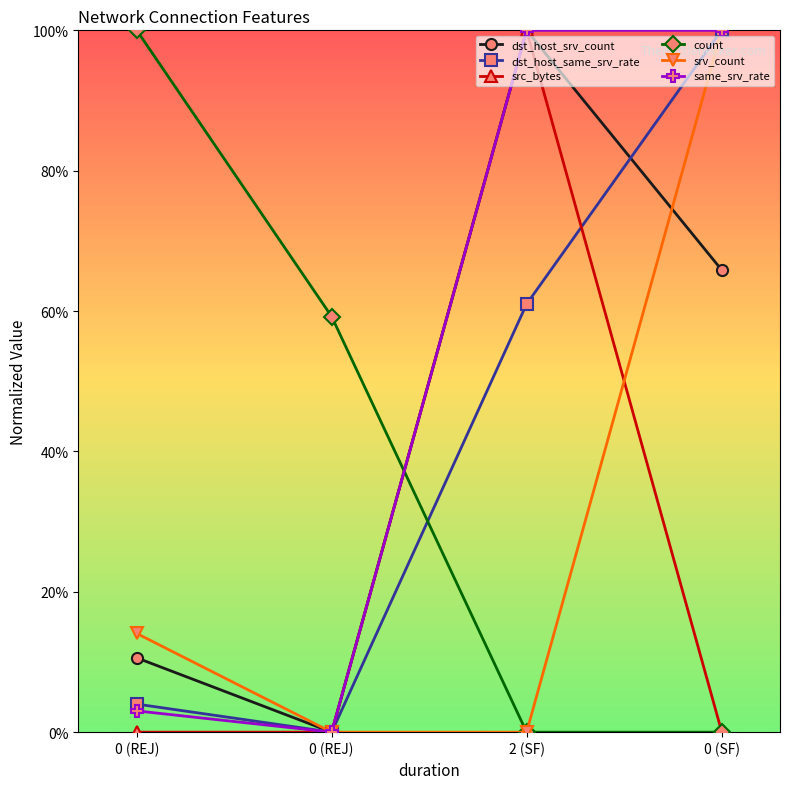

True or false: dst_host_srv_count and src_bytes intersect in this chart.

False